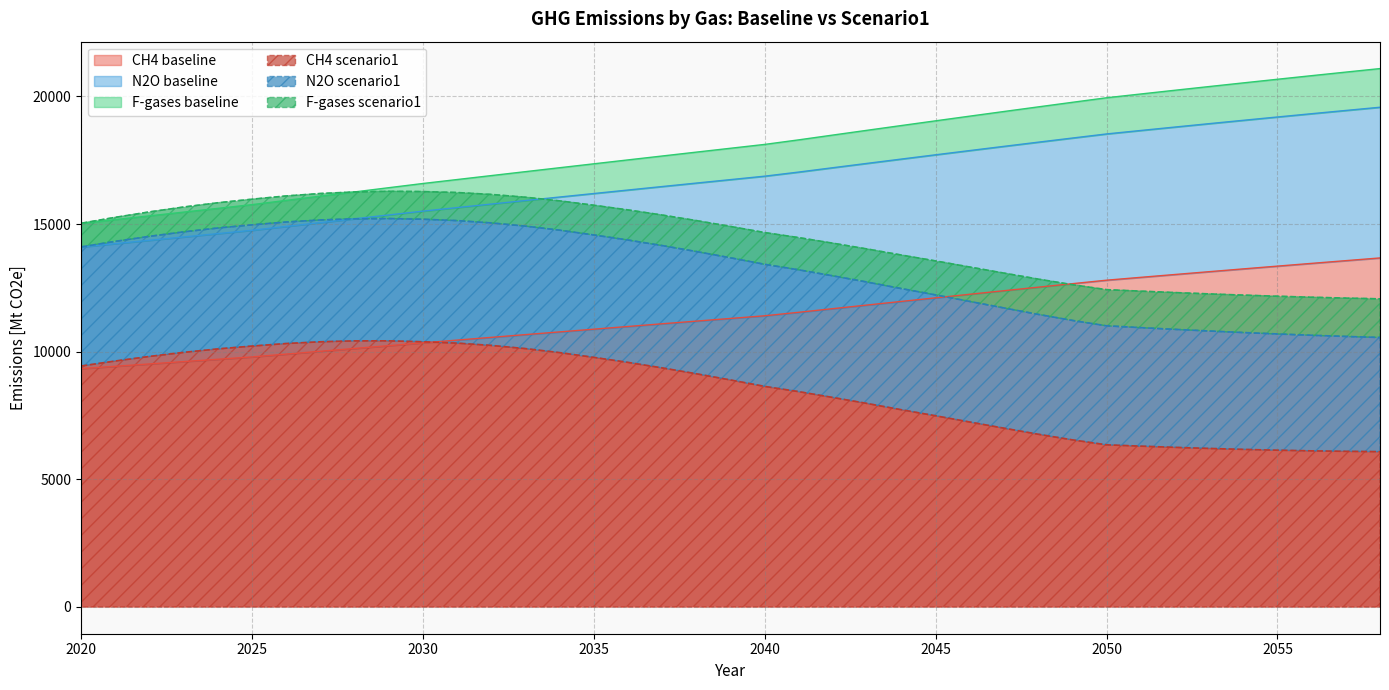

True or false: CH4 baseline has more than 0 interior local peaks.

False